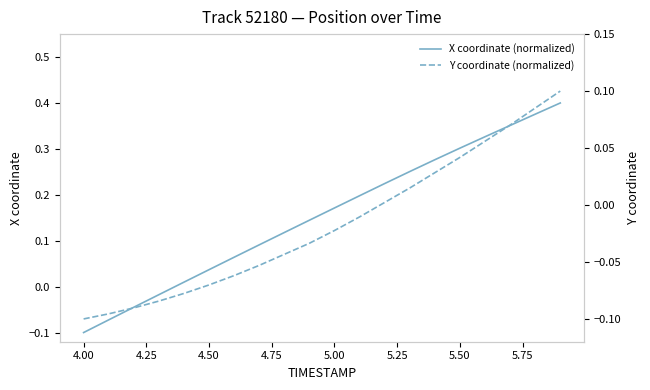

True or false: X coordinate (normalized) and Y coordinate (normalized) cross at least once.

False